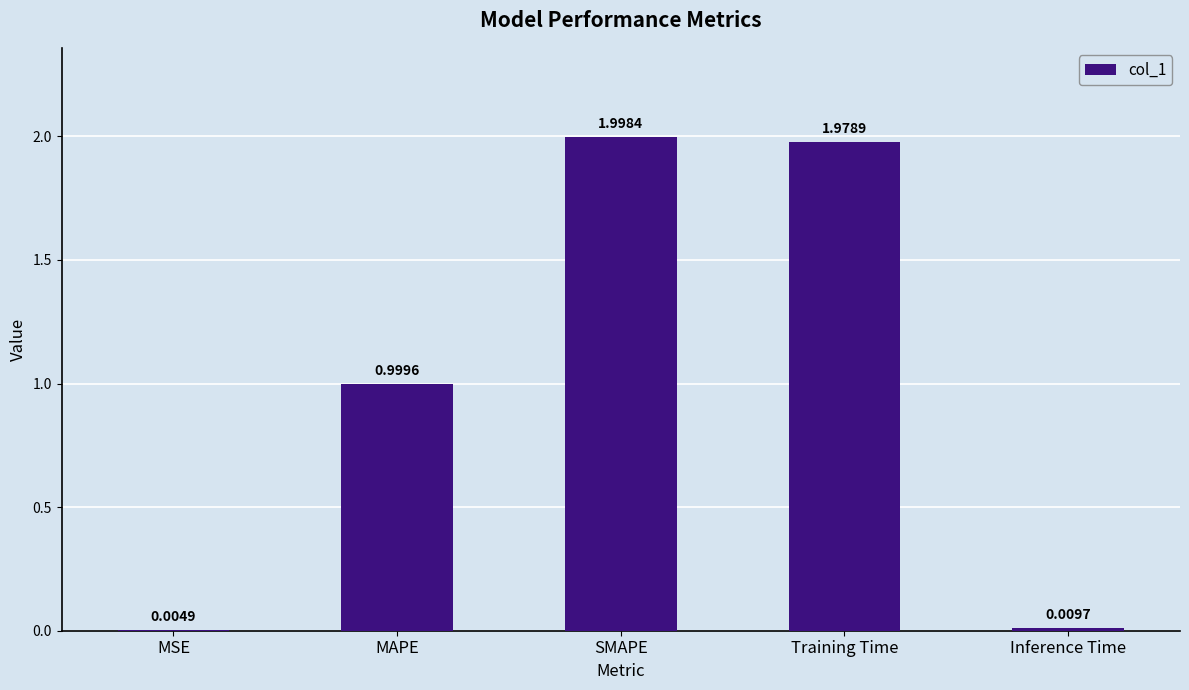

What is the change in value from MAPE to Inference Time?

-1.0